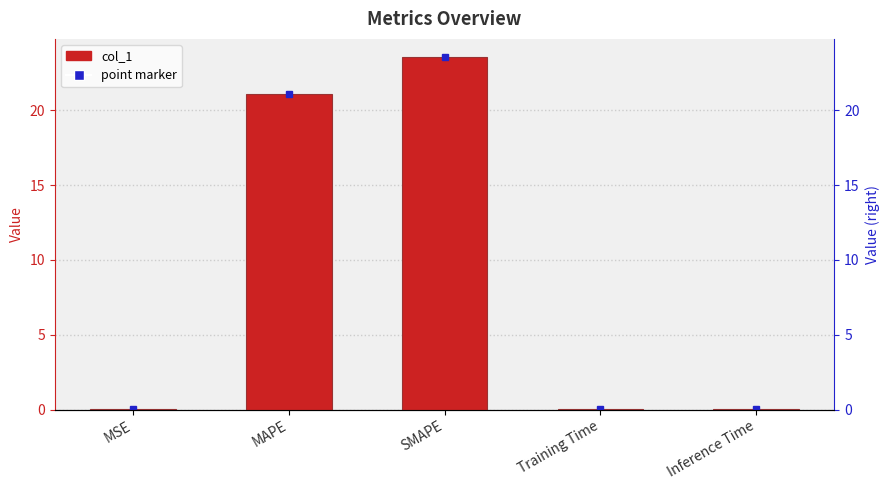

The chart shows a value of 0.1 at Training Time. True or false?

False